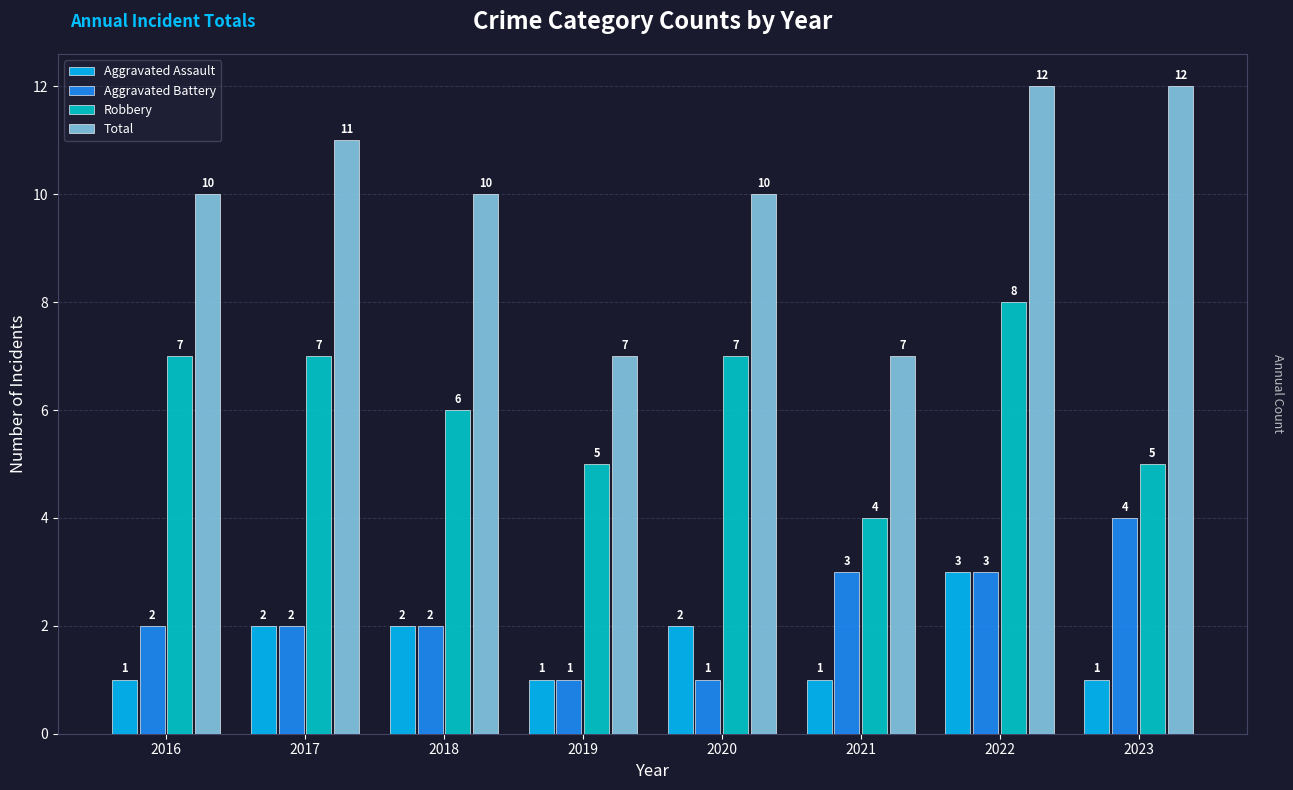

What are all the series names shown in the legend?

Aggravated Assault, Aggravated Battery, Robbery, Total